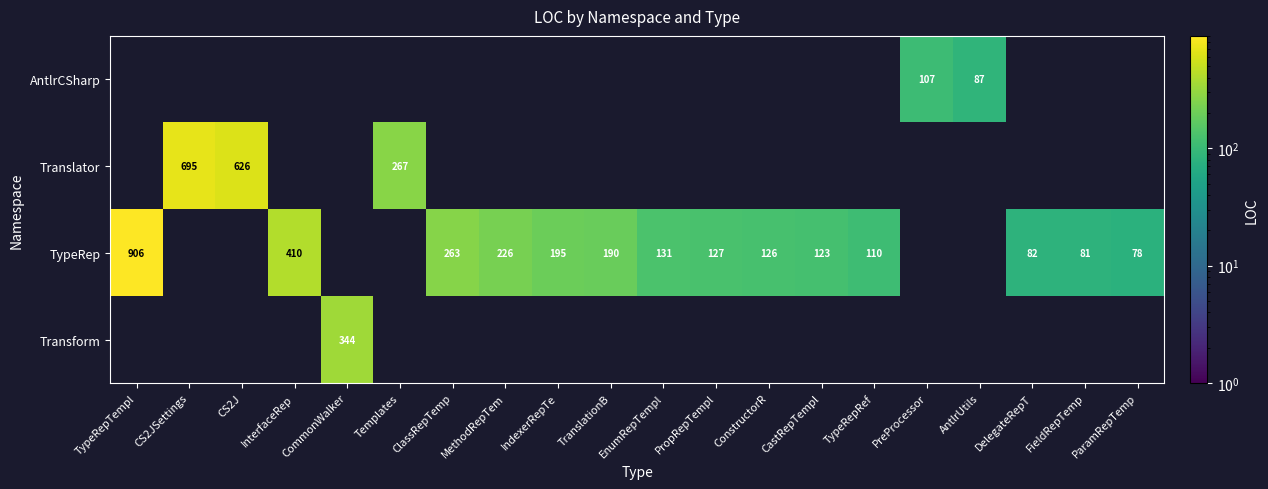

Is it true that TypeRep equals 68 at TranslationB?

False